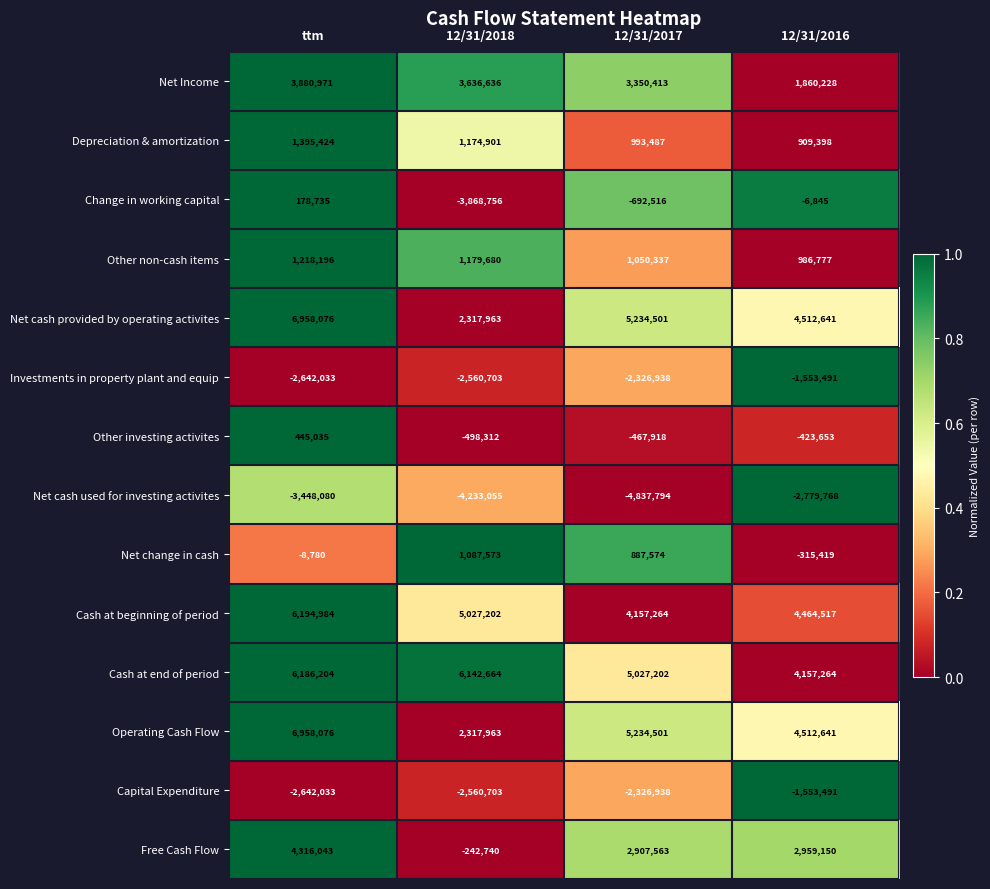

What is the total value across all series at 12/31/2016?

17729949